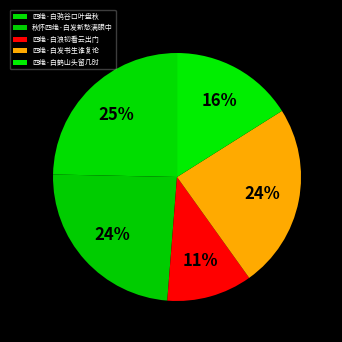

What is the ratio of the value at 四绝·白浪初看云出门 to the value at 秋怀四绝·白发新愁满眼中?

0.5